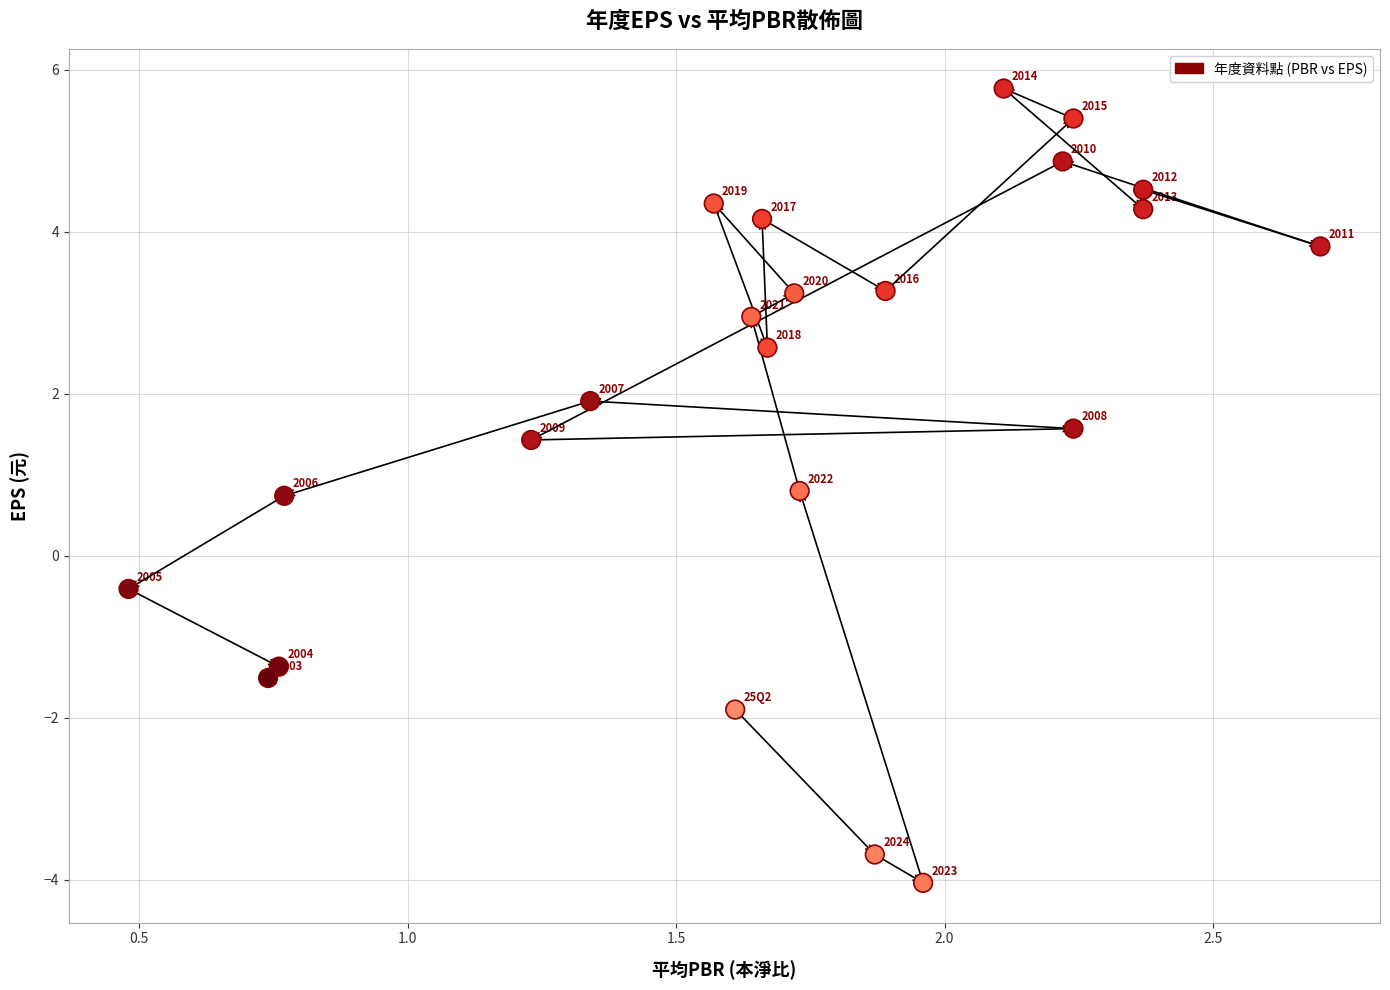

What Y value in the scatter plot is closest to 0?

-0.4